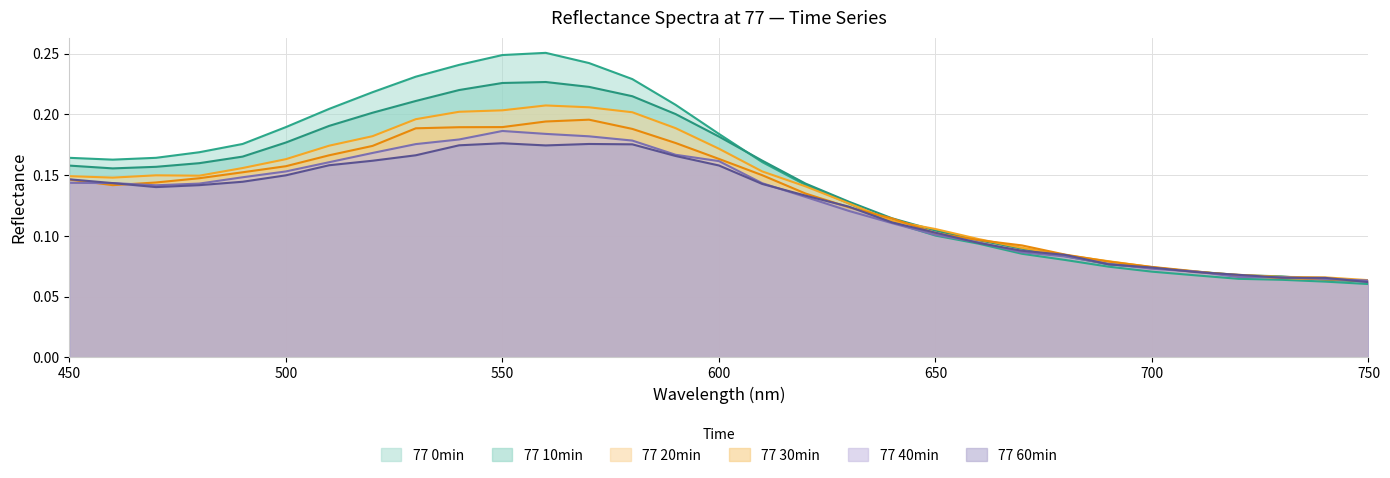

What is the difference between the maximum and second lowest values in the 77 40min series?

0.1